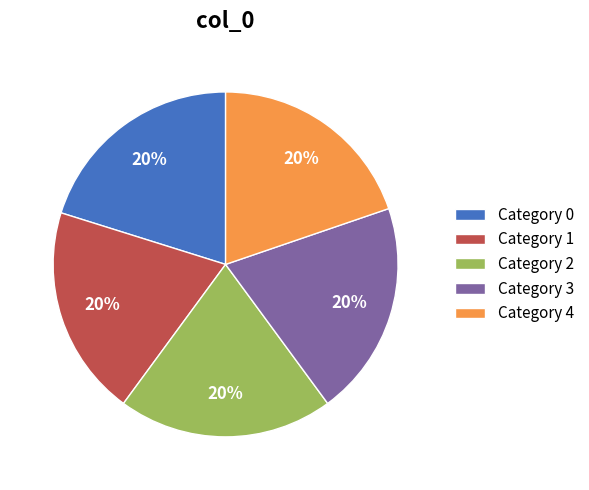

Is there a majority slice in this chart?

No